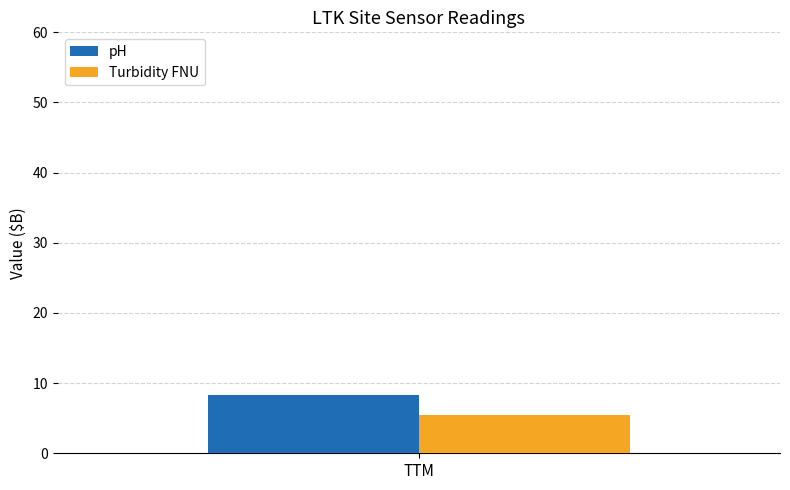

Which series has the largest range (max minus min)?

pH